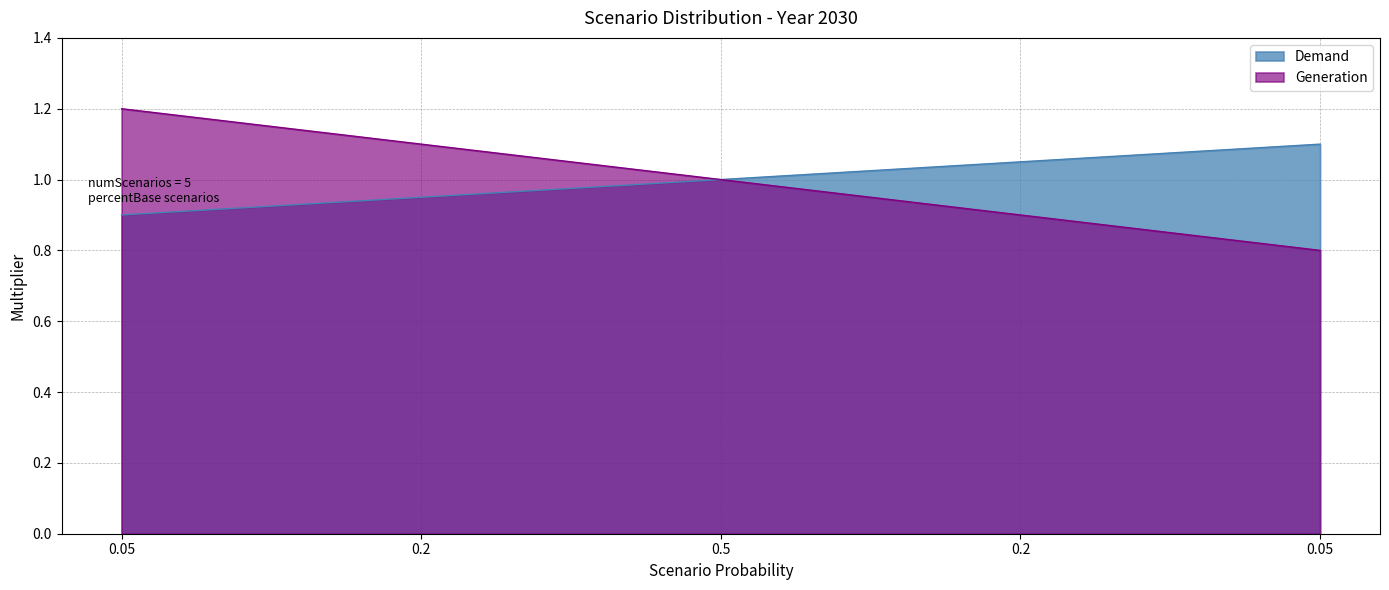

True or false: Generation has more than 1 interior local peaks.

False